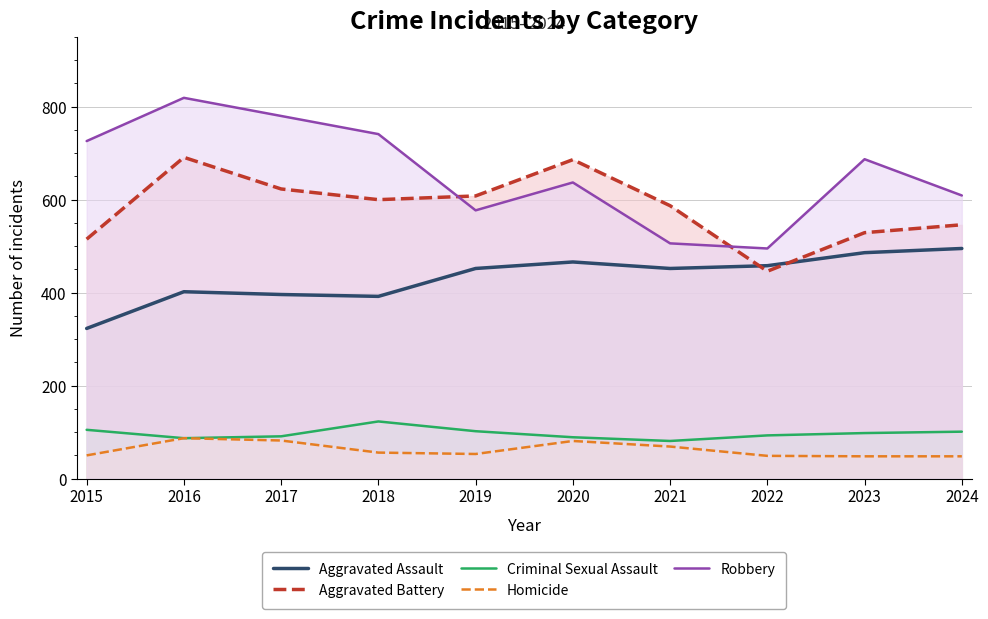

How many lines are shown in the chart?

5